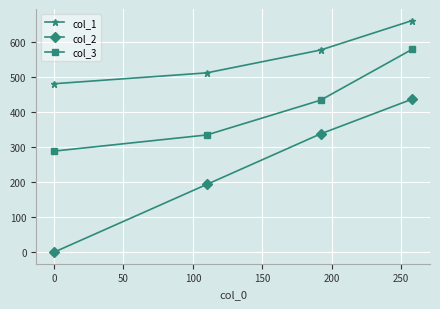

What is the maximum value shown in the chart?

660